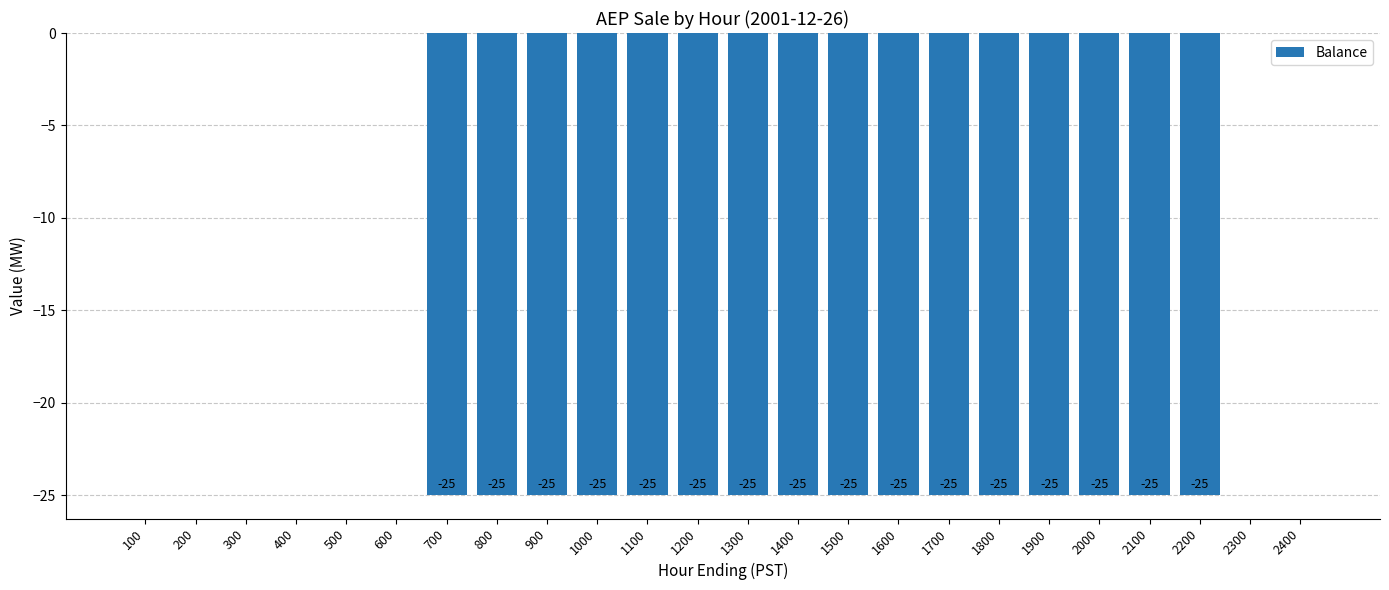

Reading left to right, transcribe all the data shown in this chart.

100=0	200=0	300=0	400=0	500=0	600=0	700=-25	800=-25	900=-25	1000=-25	1100=-25	1200=-25	1300=-25	1400=-25	1500=-25	1600=-25	1700=-25	1800=-25	1900=-25	2000=-25	2100=-25	2200=-25	2300=0	2400=0